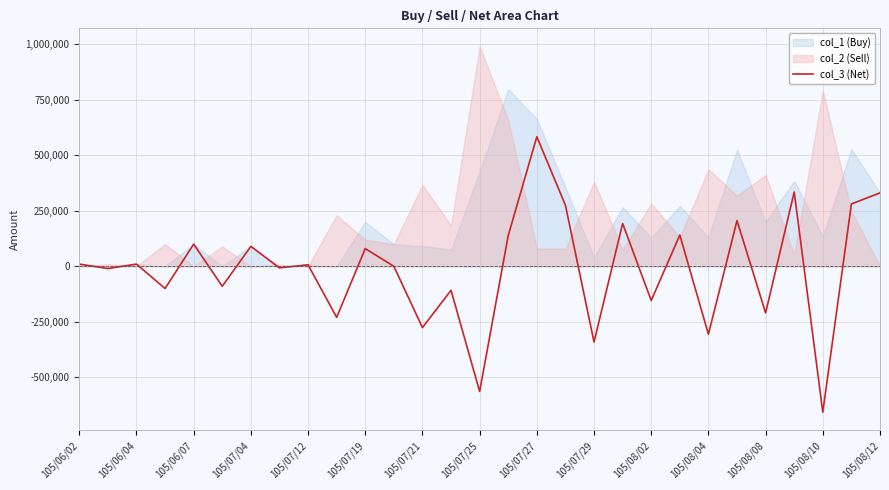

At which label does col_3 (Net) reach its minimum?

105/08/10